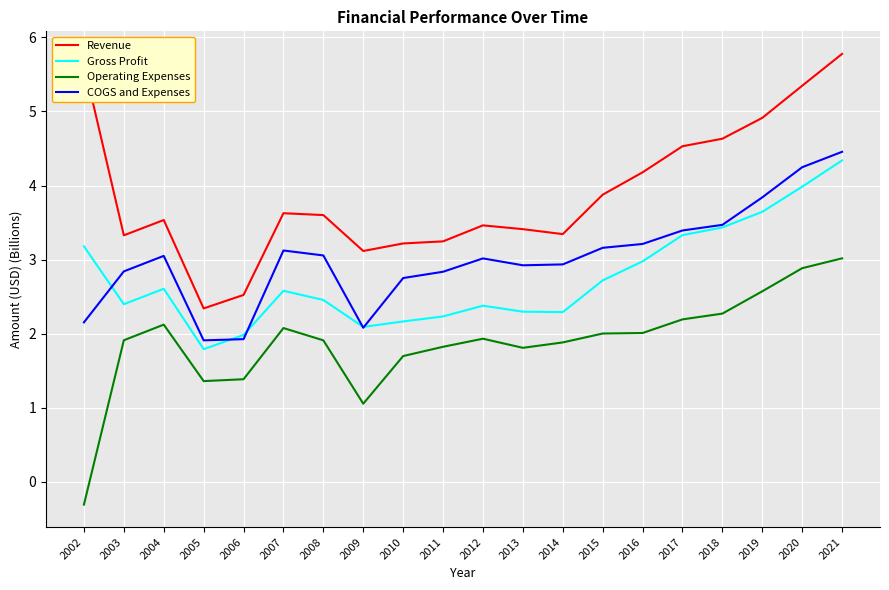

What is the smallest value displayed?

-0.3